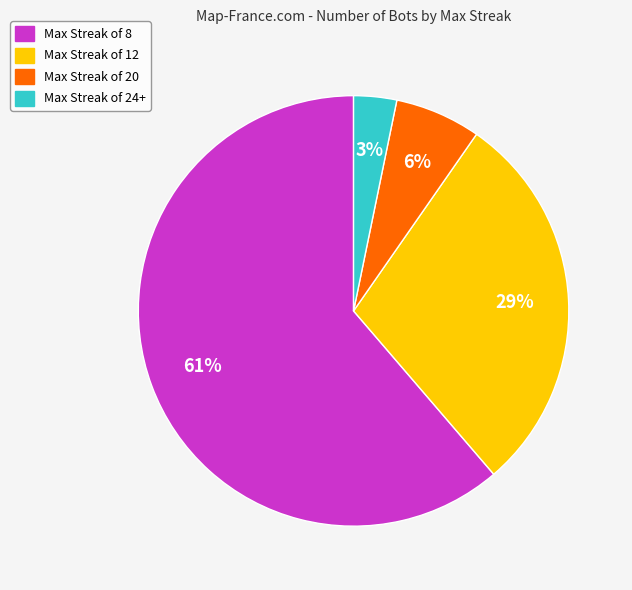

To the nearest percent, what is the average slice percentage?

25%